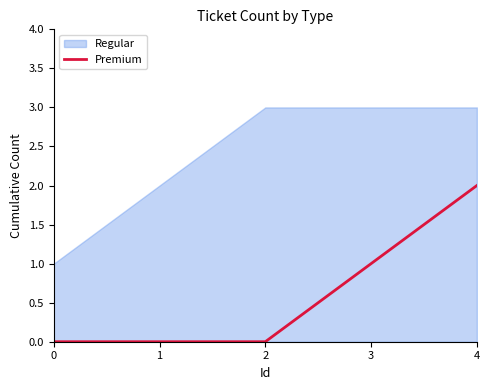

Which category has the highest value in the Premium series?

4